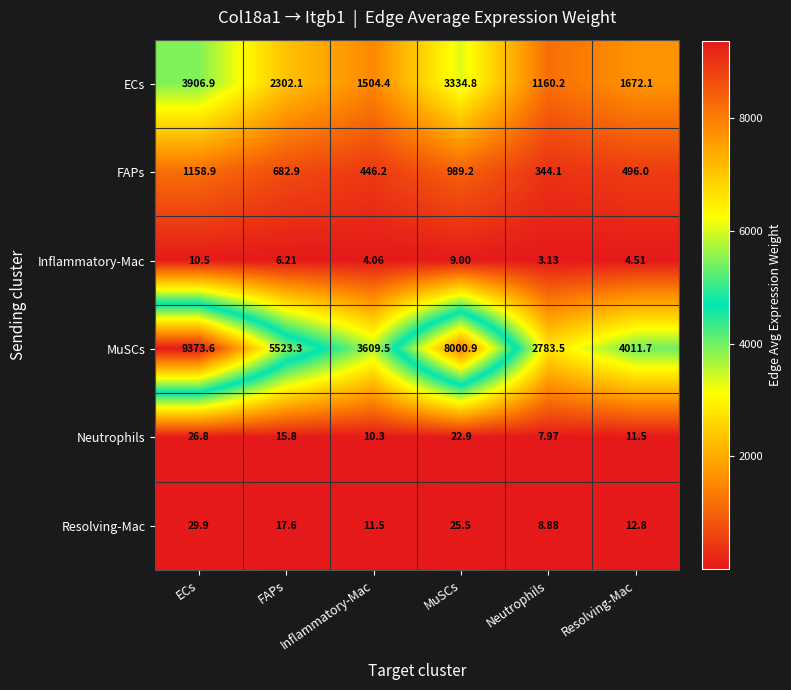

At which category does the chart reach its peak across all series?

ECs